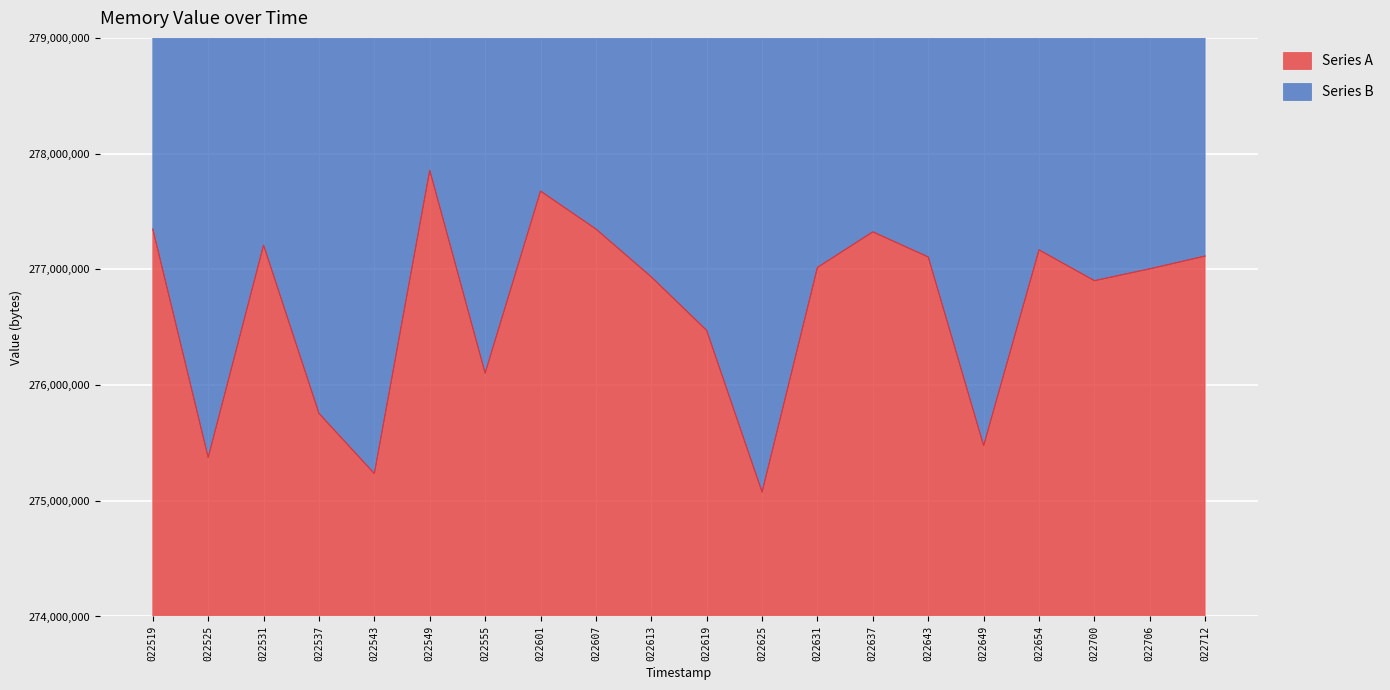

What is the value of the 4th point from the left?

275755008